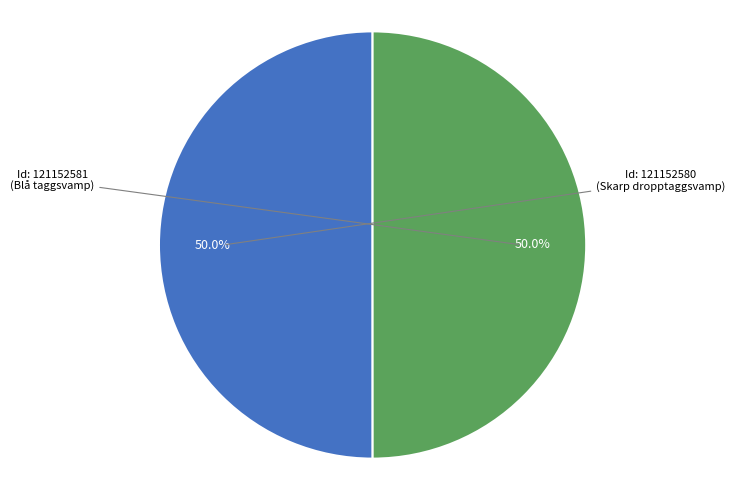

Count the number of slices in the pie.

2